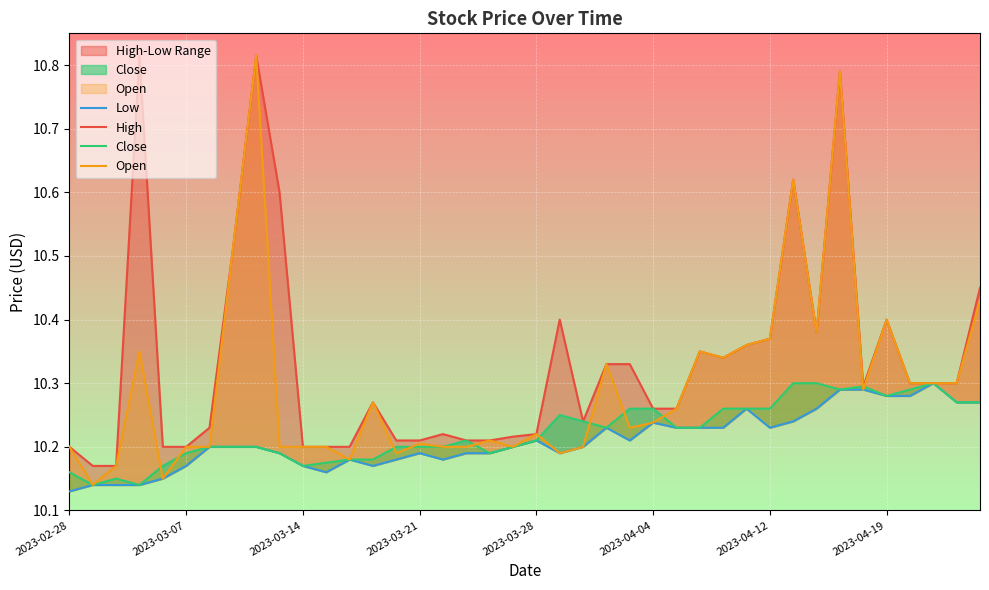

How many High values are between 10 and 11?

40